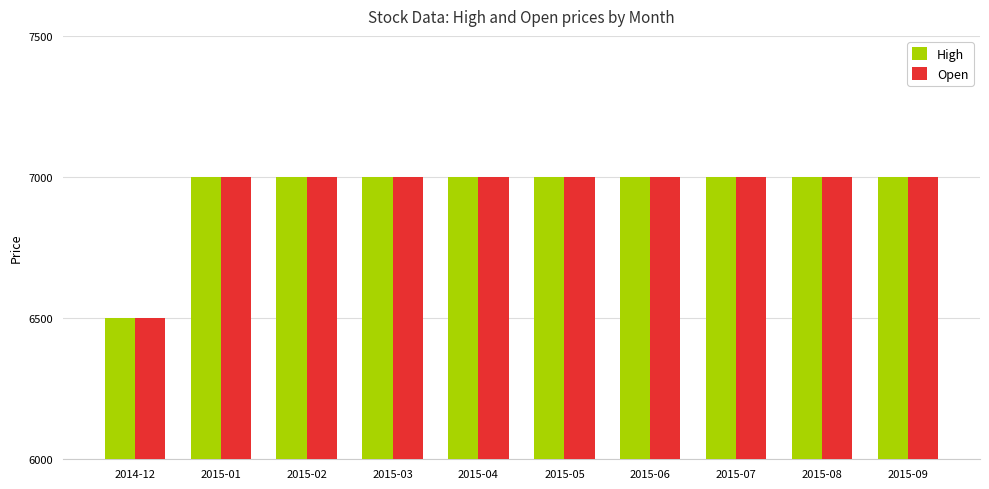

How many bars are there in each group?

2